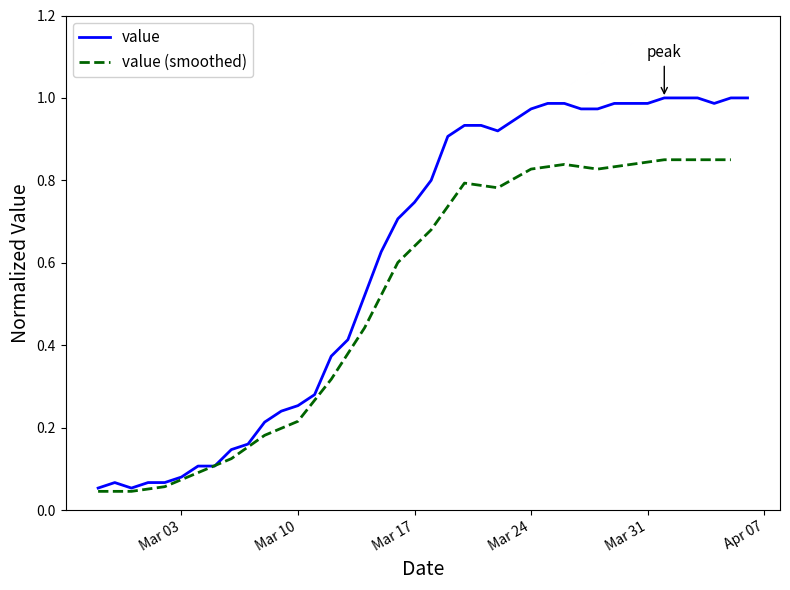

How many points are higher than both their immediate neighbors (excluding endpoints)?

1